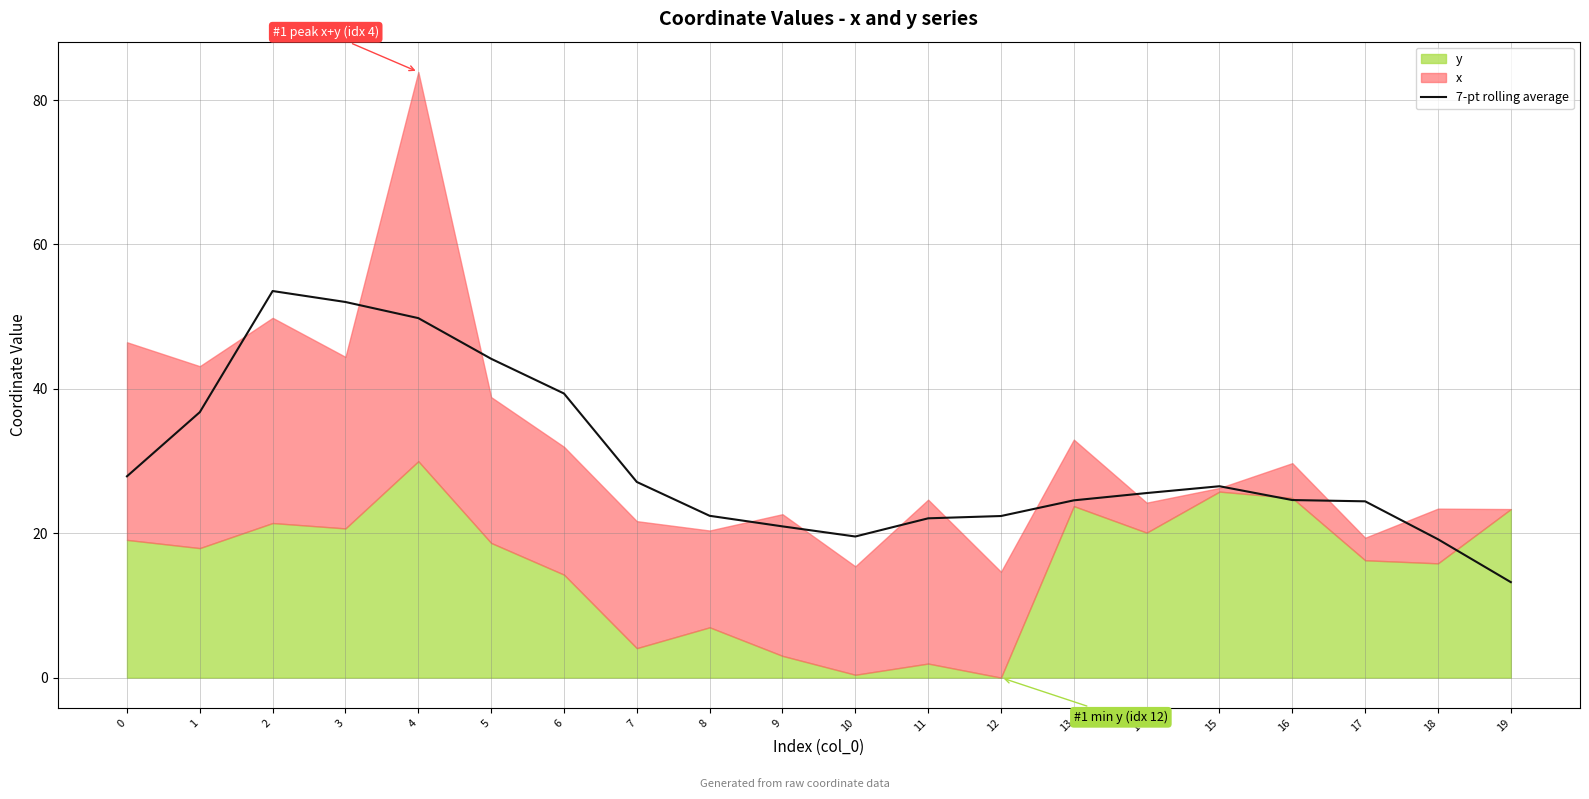

The chart shows a value of 8.5 at 14. True or false?

False